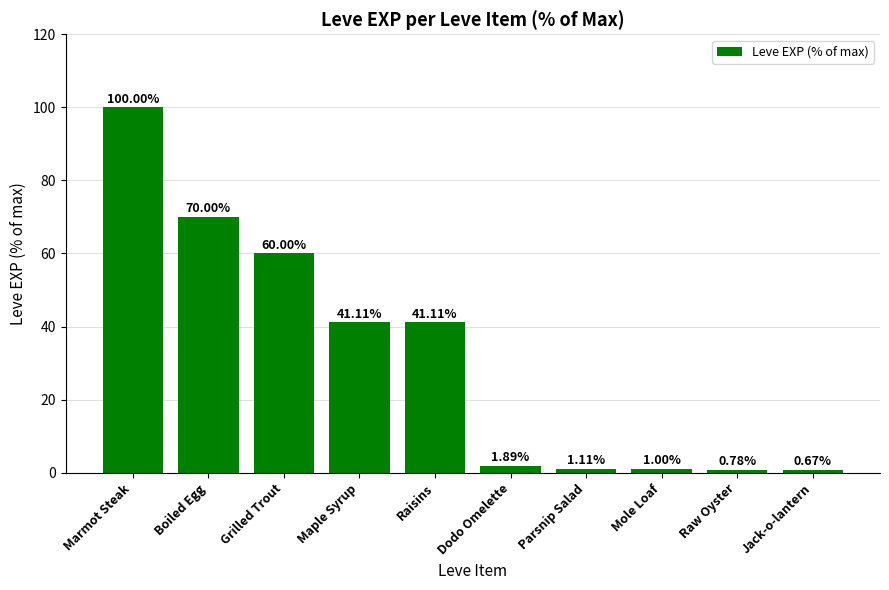

What is the label of the 9th bar from the right?

Boiled Egg